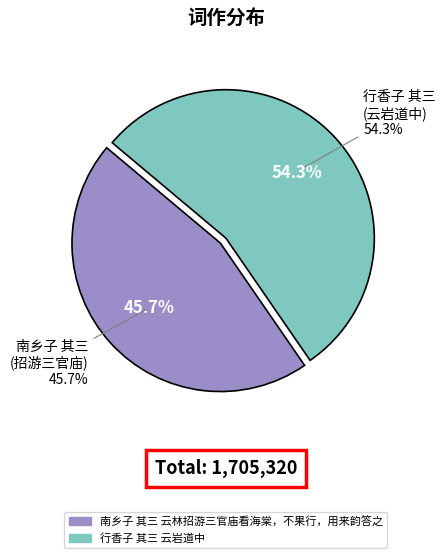

What is the largest slice in the pie chart?

行香子 其三 云岩道中